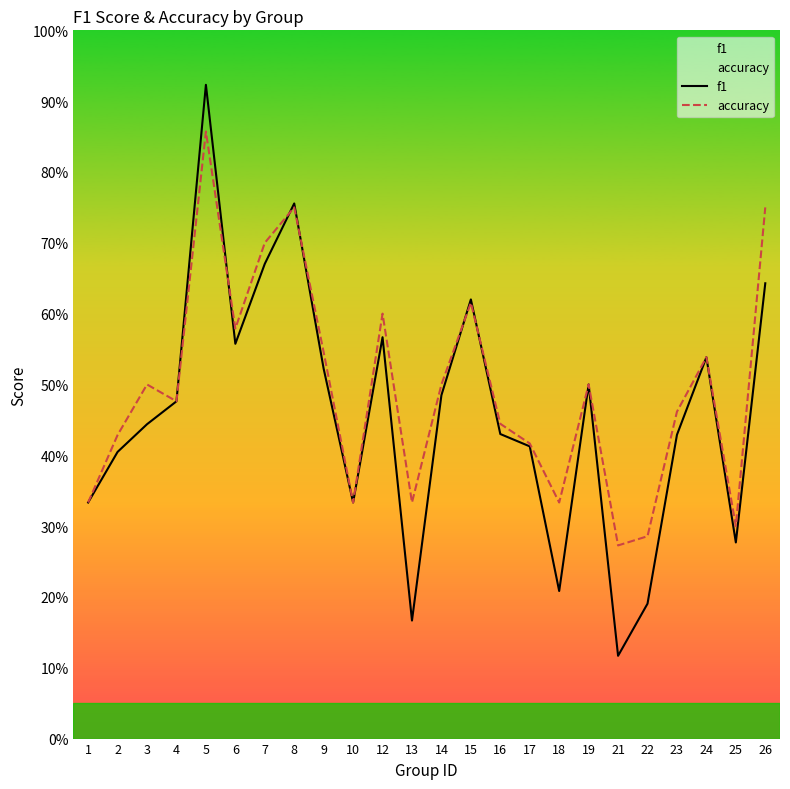

At which category is the sum across all series the highest?

5